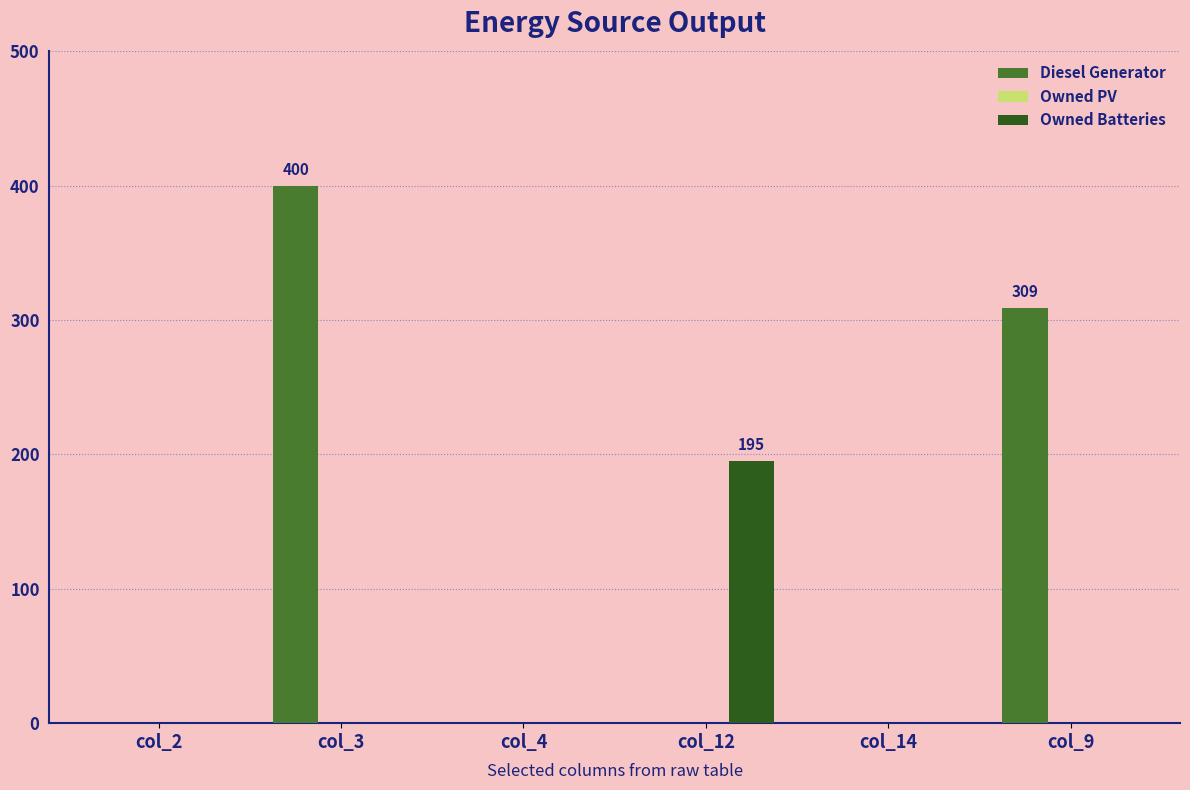

The Owned Batteries series shows 195 at col_12. True or false?

True